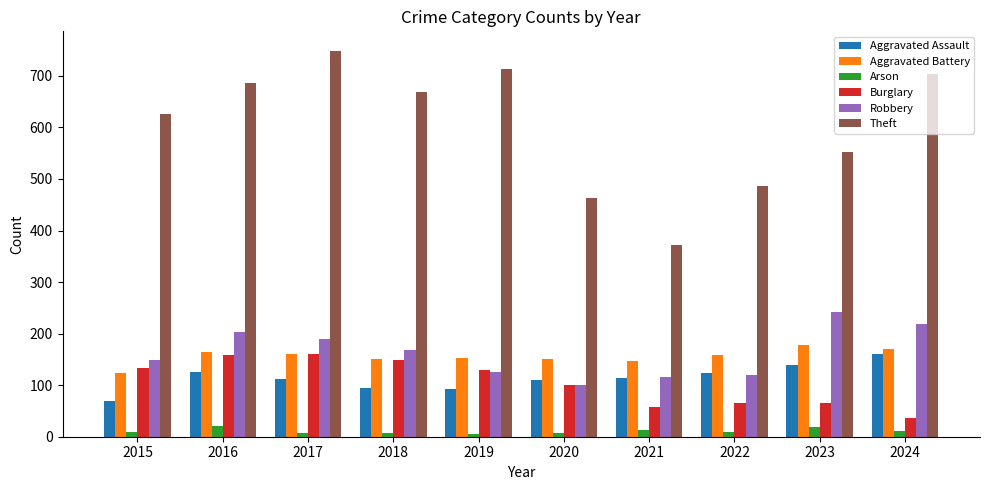

Is the value of Theft at 2020 greater than the value of Robbery at 2018?

Yes